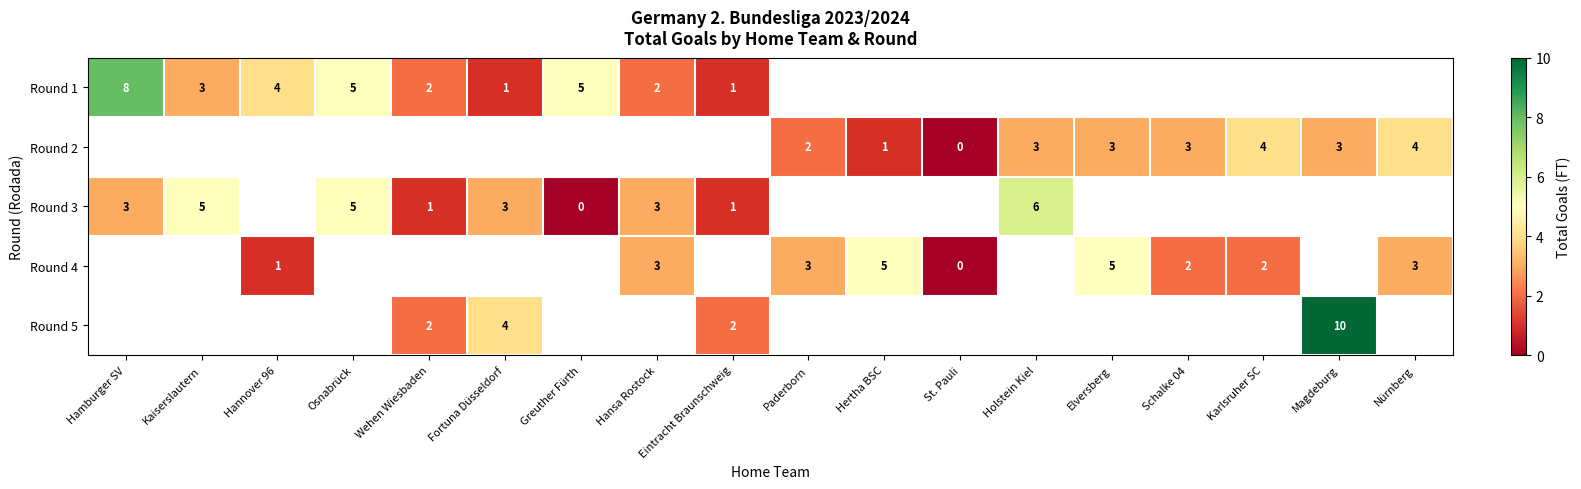

Is it true that Round 3 equals 2.7 at Kaiserslautern?

False